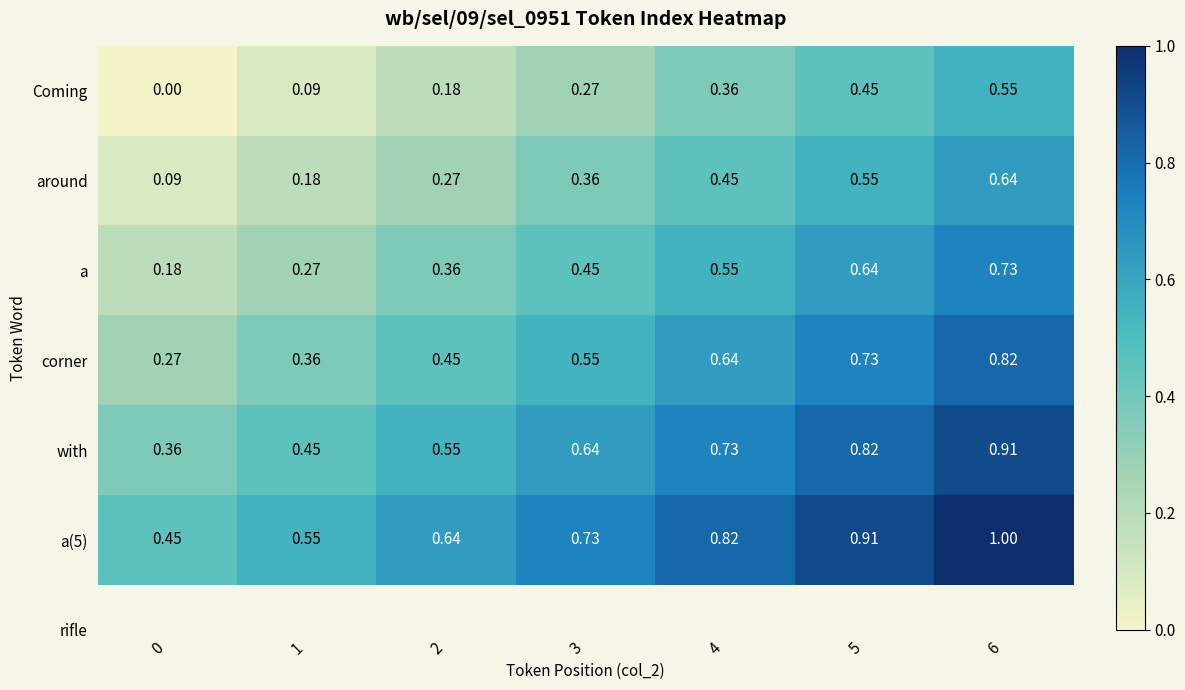

Between 4 and 5, which series saw the biggest shift?

around